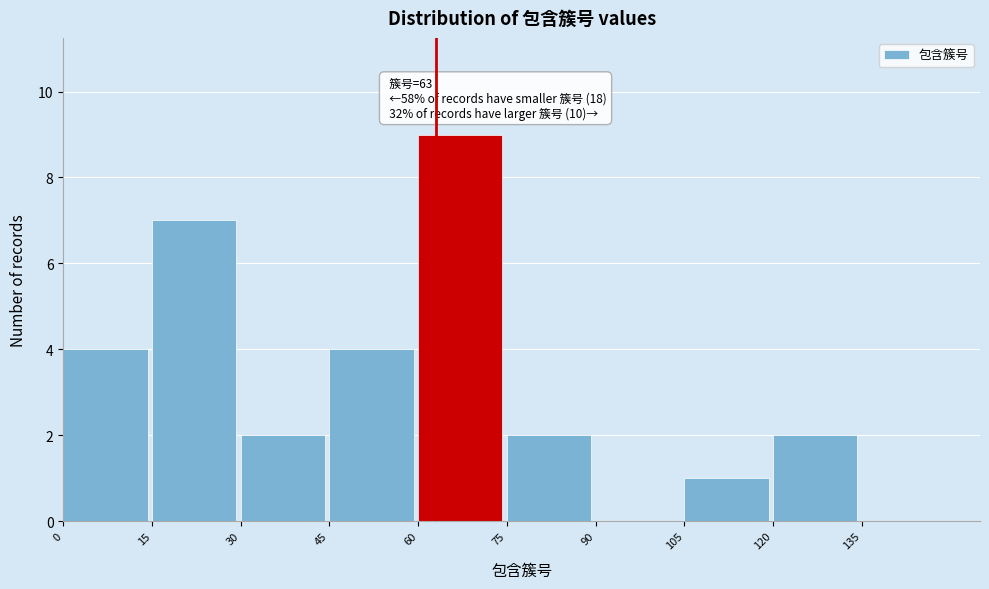

Which range on the x-axis has the tallest bar?

60 to 75